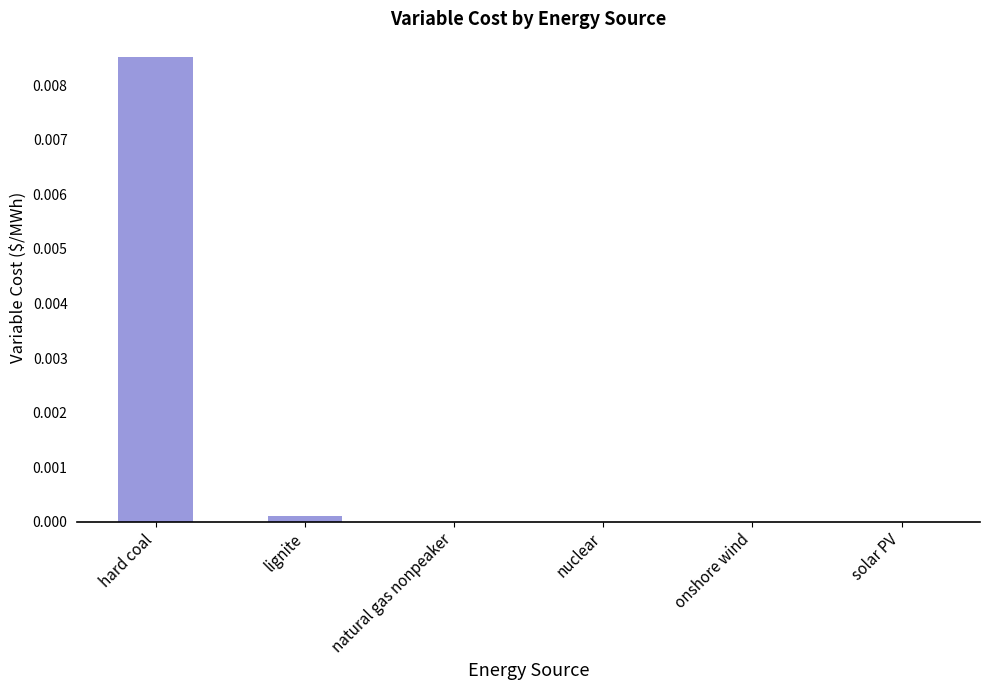

Which category has the highest value across all series?

hard coal